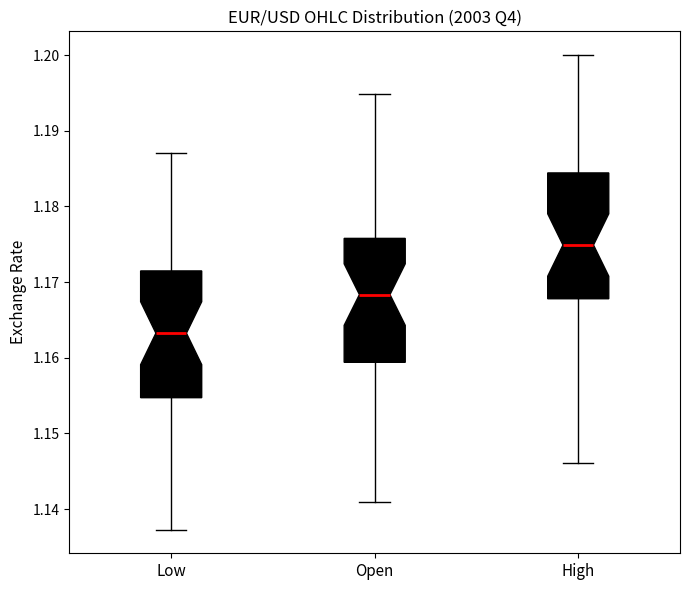

Reading left to right, transcribe this box plot: for each box, give where its median line is, the range the box spans, and where its two whiskers end, as read against the y-axis. The values are not printed on the chart, so give them approximately, as read against the axis.

Low: median 1.163, box 1.155 to 1.171, whiskers 1.137 to 1.187
Open: median 1.168, box 1.159 to 1.176, whiskers 1.141 to 1.195
High: median 1.175, box 1.168 to 1.184, whiskers 1.146 to 1.200